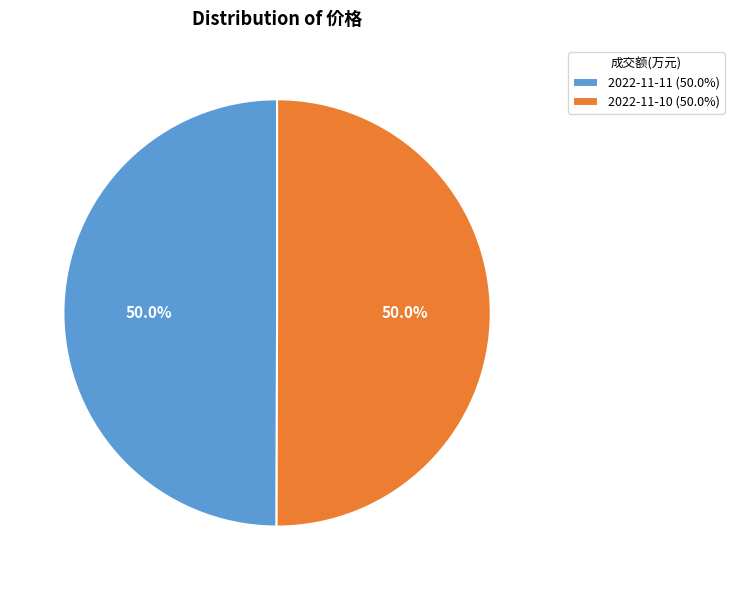

Count the number of slices in the pie.

2